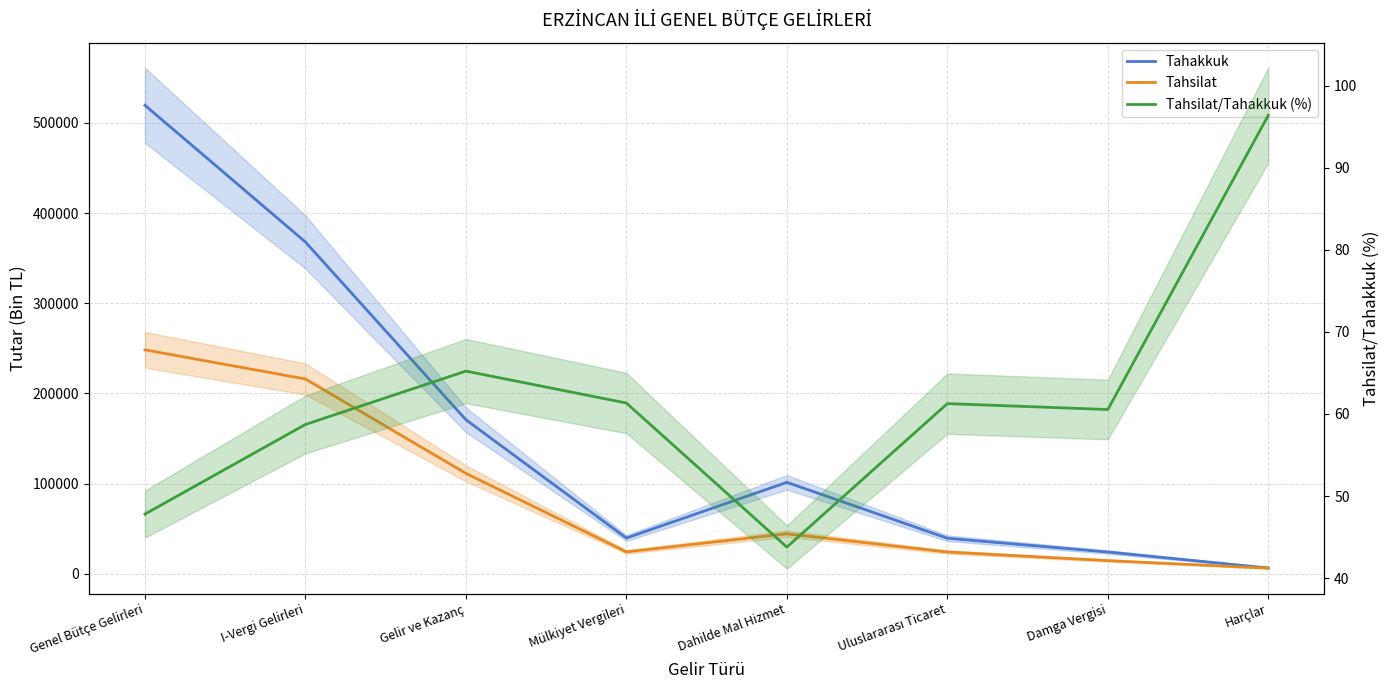

How many lines are shown in the chart?

3